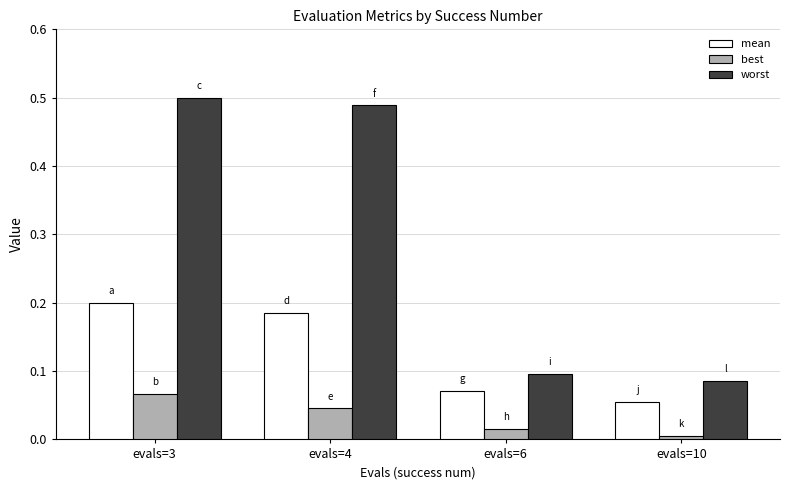

At which label does mean reach its peak?

evals=3